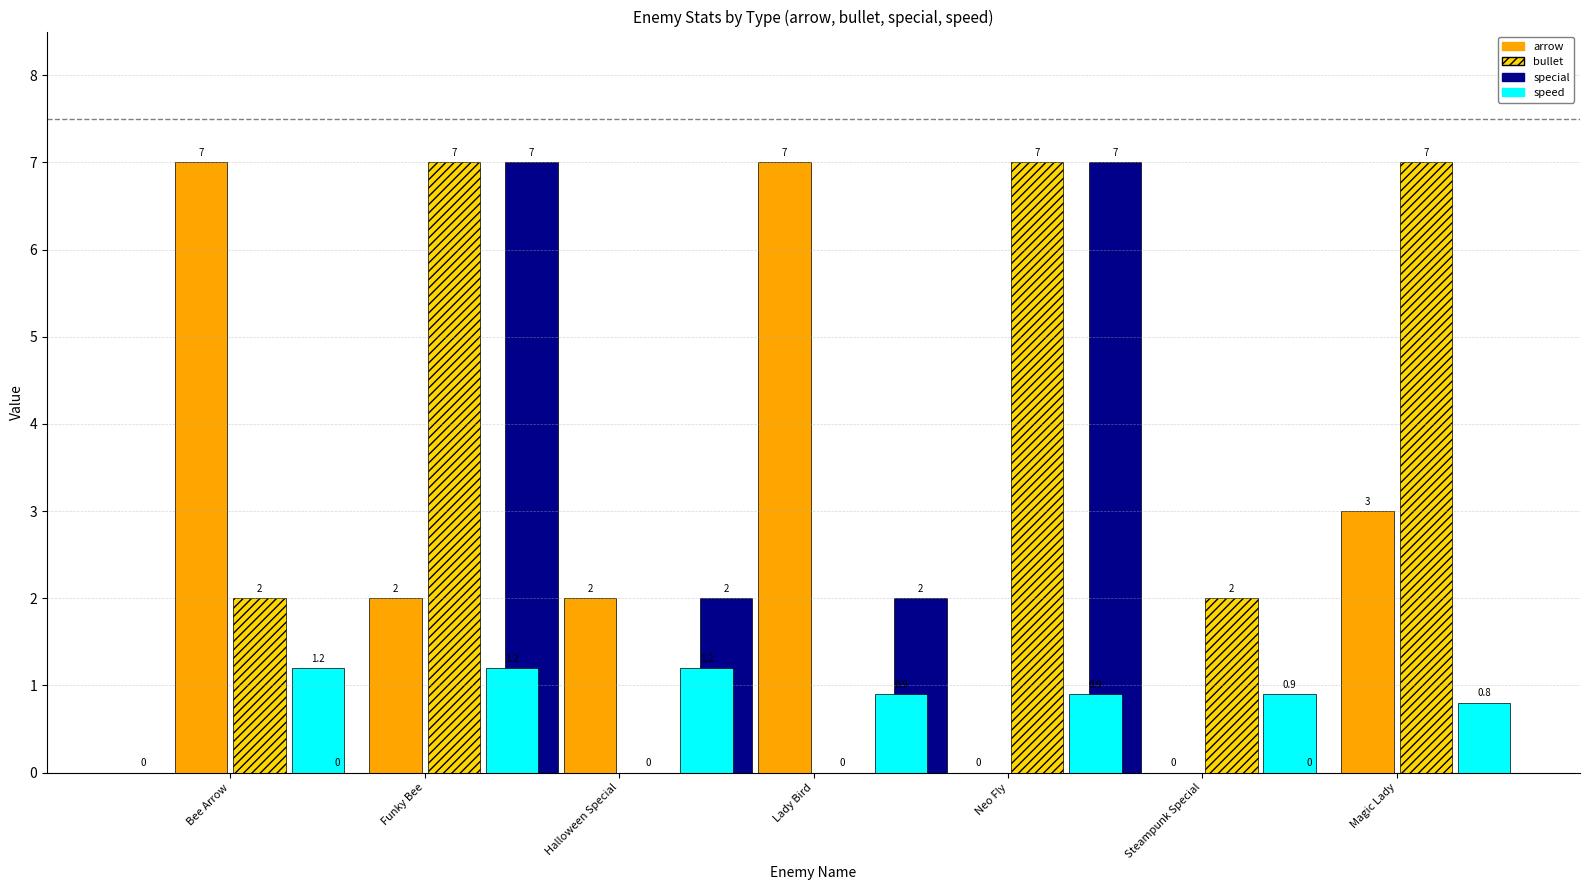

What is the value of the special bar at the 3rd from the left?

7.0